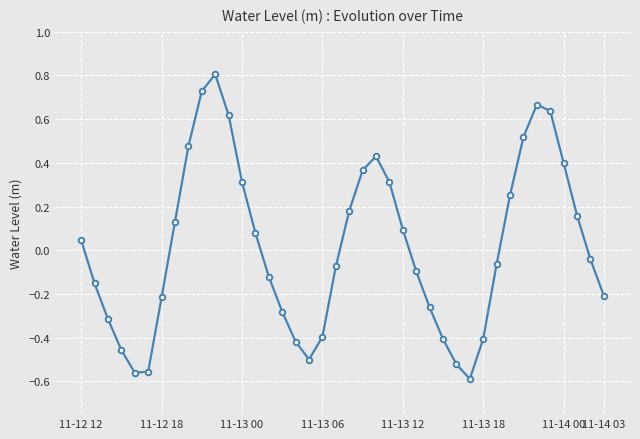

How many interior local peaks (higher than both neighbors) does the data have?

3